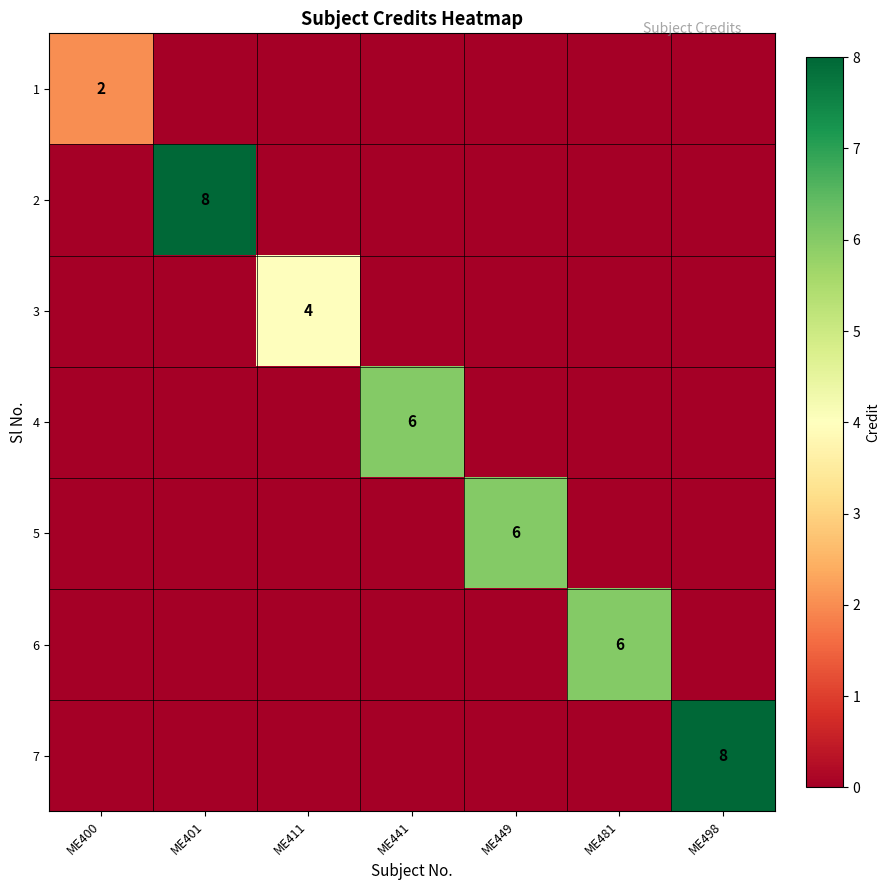

What is the spread (max minus min) of values at ME400?

2